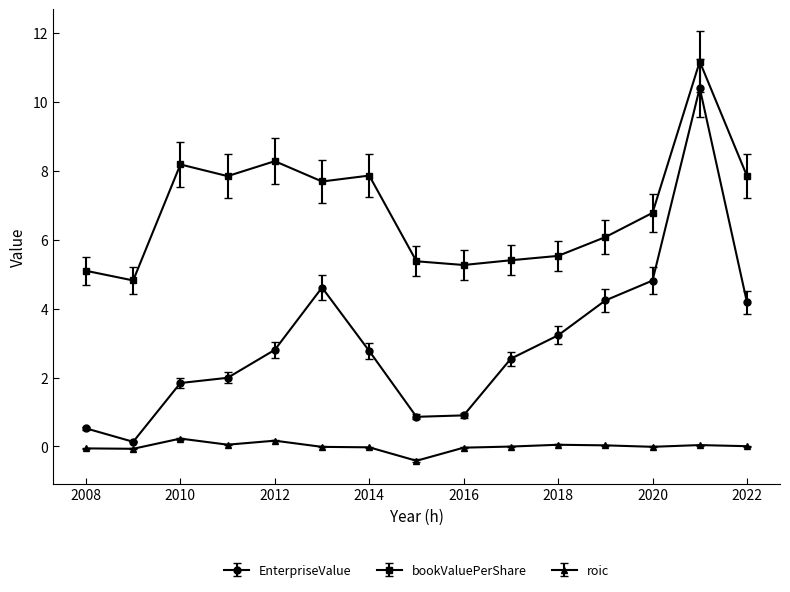

True or false: bookValuePerShare and roic cross at least once.

False